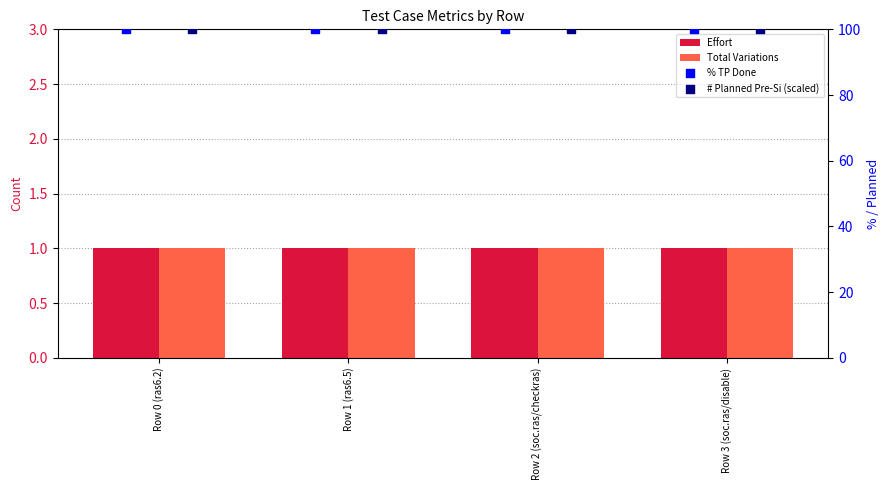

At which category is the sum across all series the highest?

Row 0 (ras6.2)